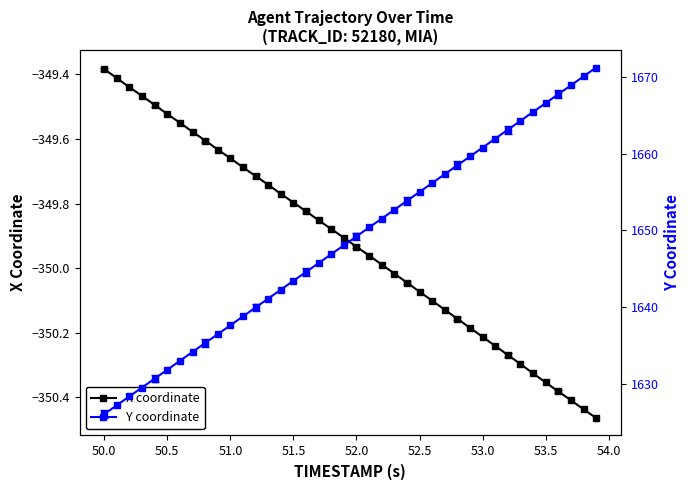

What are all the series names shown in the legend?

X coordinate, Y coordinate